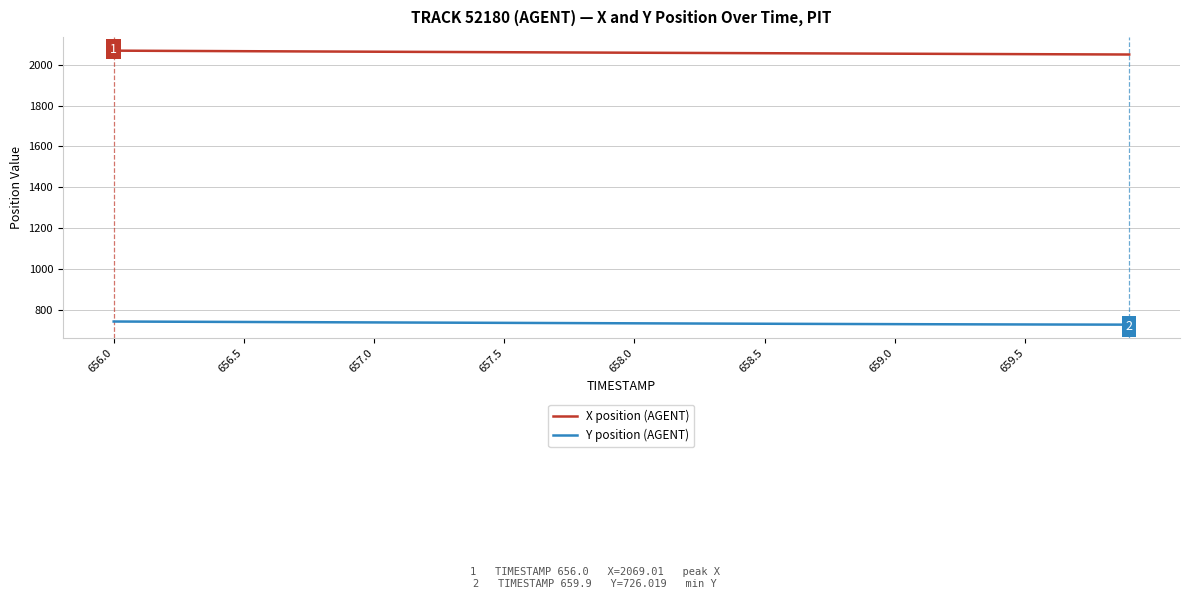

True or false: Y position (AGENT) and X position (AGENT) intersect in this chart.

False